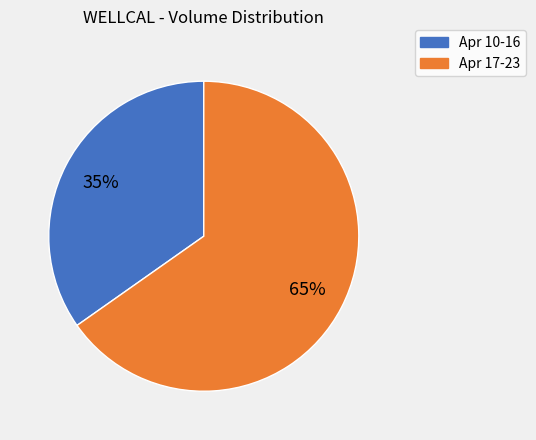

How many segments does this pie chart have?

2